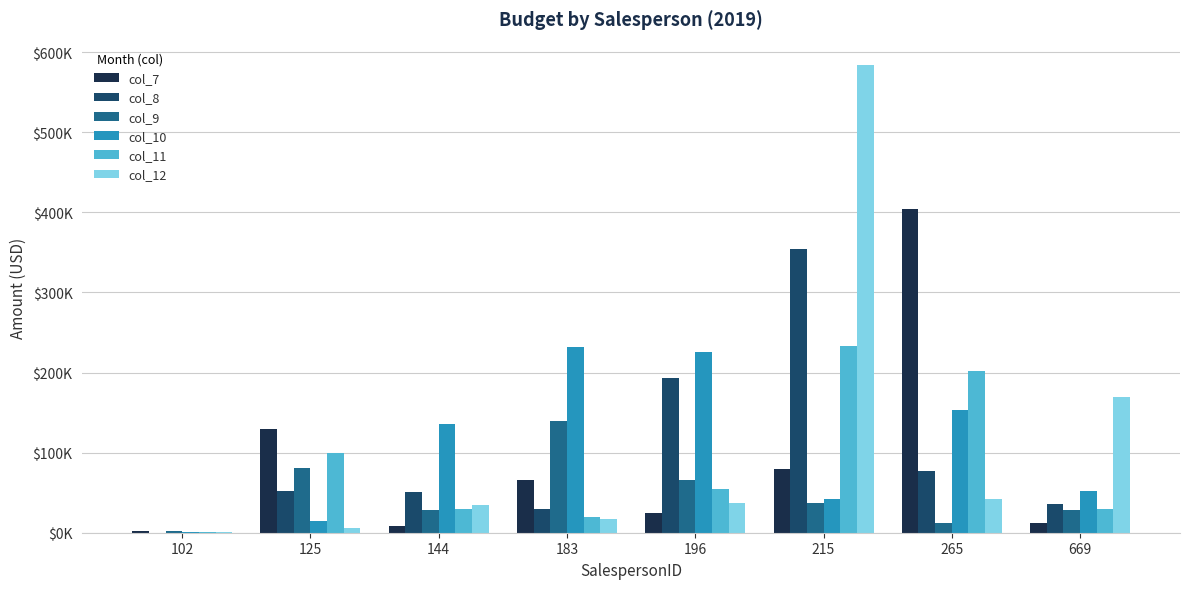

List the labels in order of col_10 value, largest first.

183, 196, 265, 144, 669, 215, 125, 102